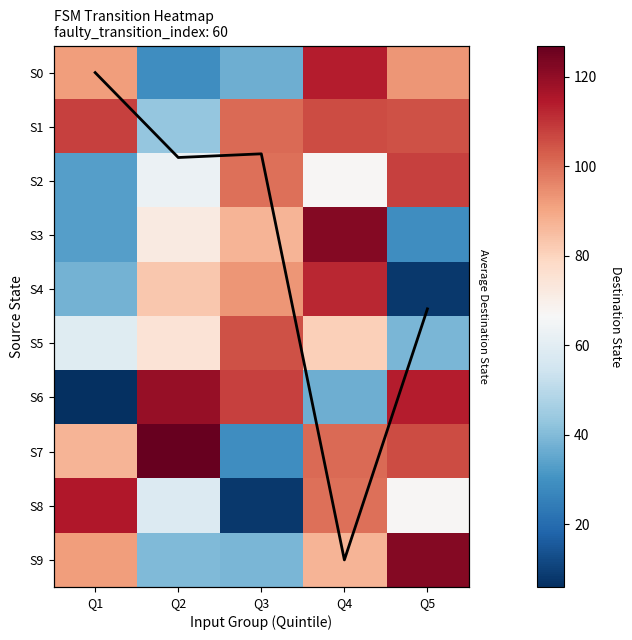

At which category is the sum across all series the highest?

Q4